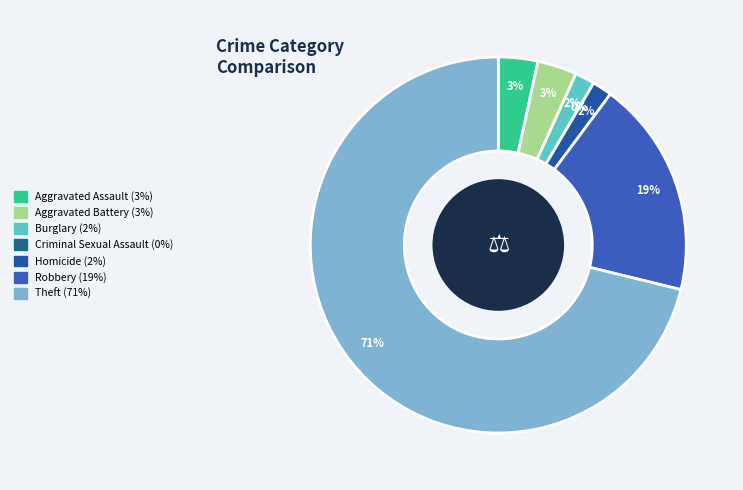

To the nearest percent, what is the difference between the Theft and Homicide slice percentages?

69%